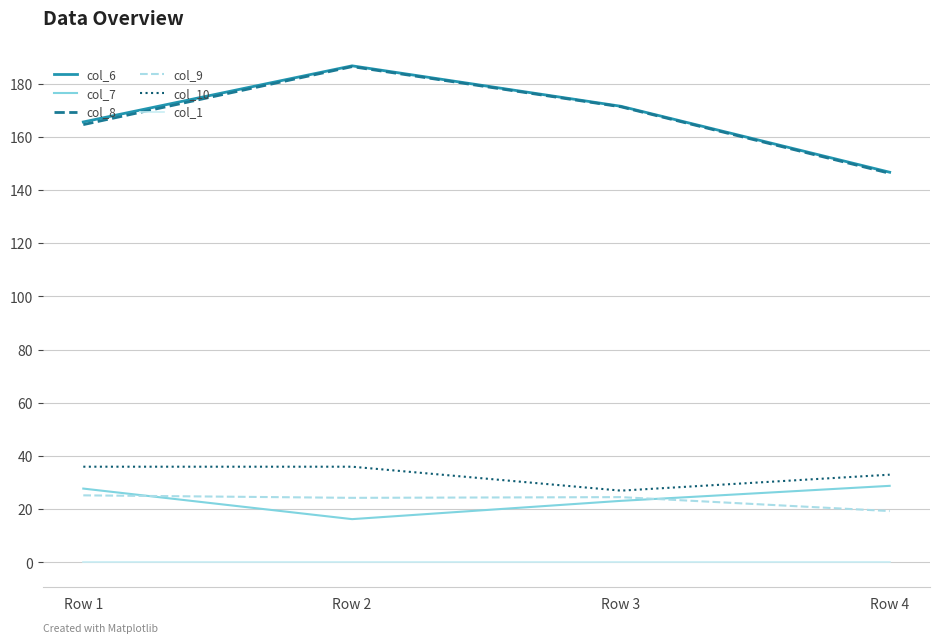

Which series changed the most between Row 3 and Row 4?

col_8